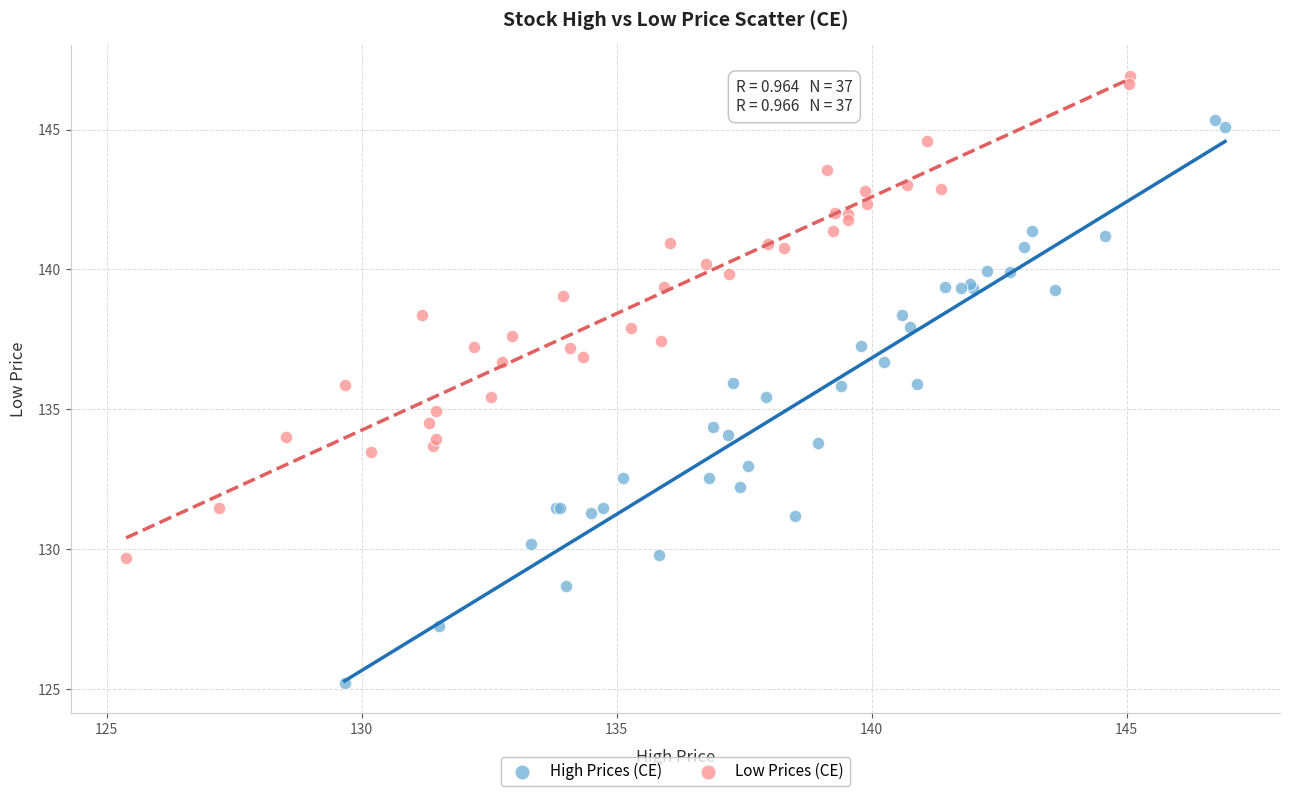

Which series reaches the minimum Y coordinate?

High Prices (CE)